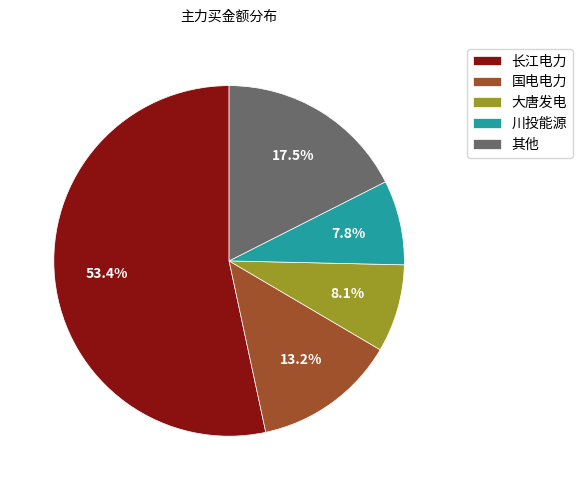

How many slices are in this pie chart?

5